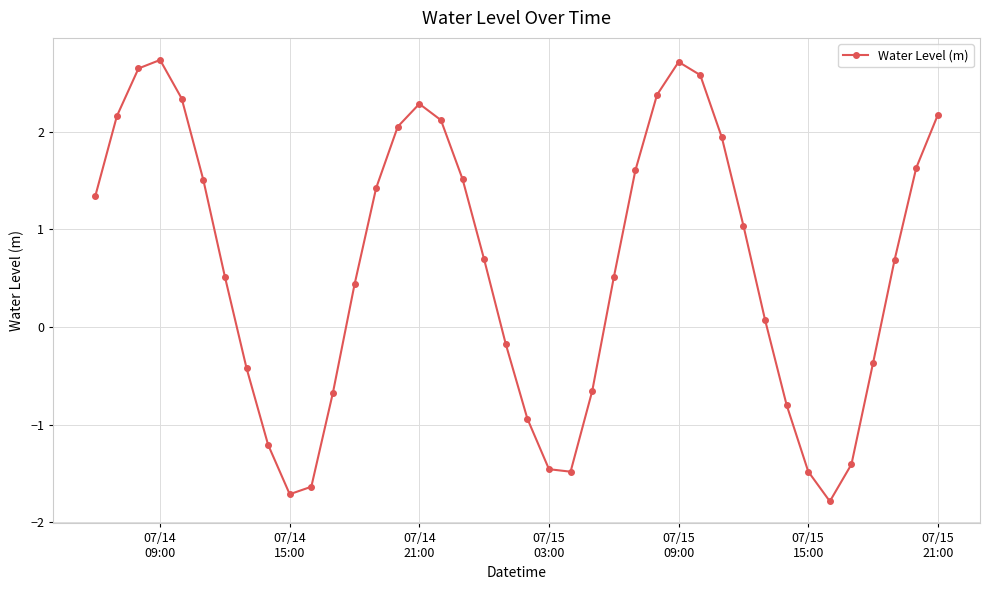

How many interior local peaks (higher than both neighbors) does the data have?

3